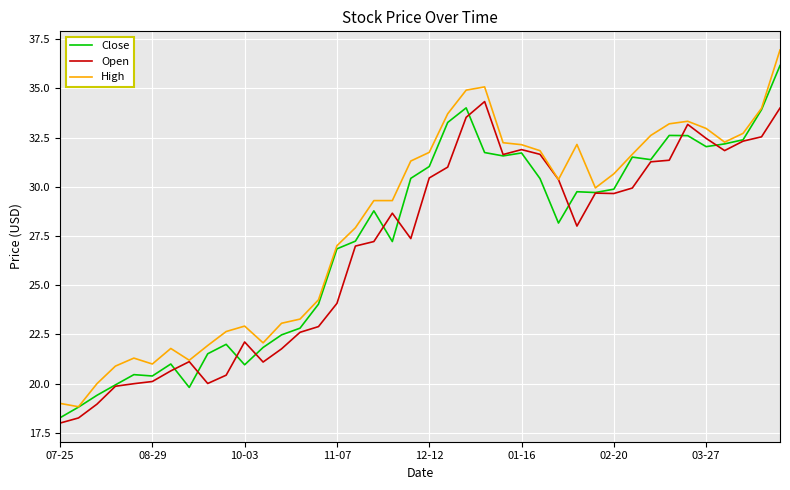

Which series has the largest range (max minus min)?

High